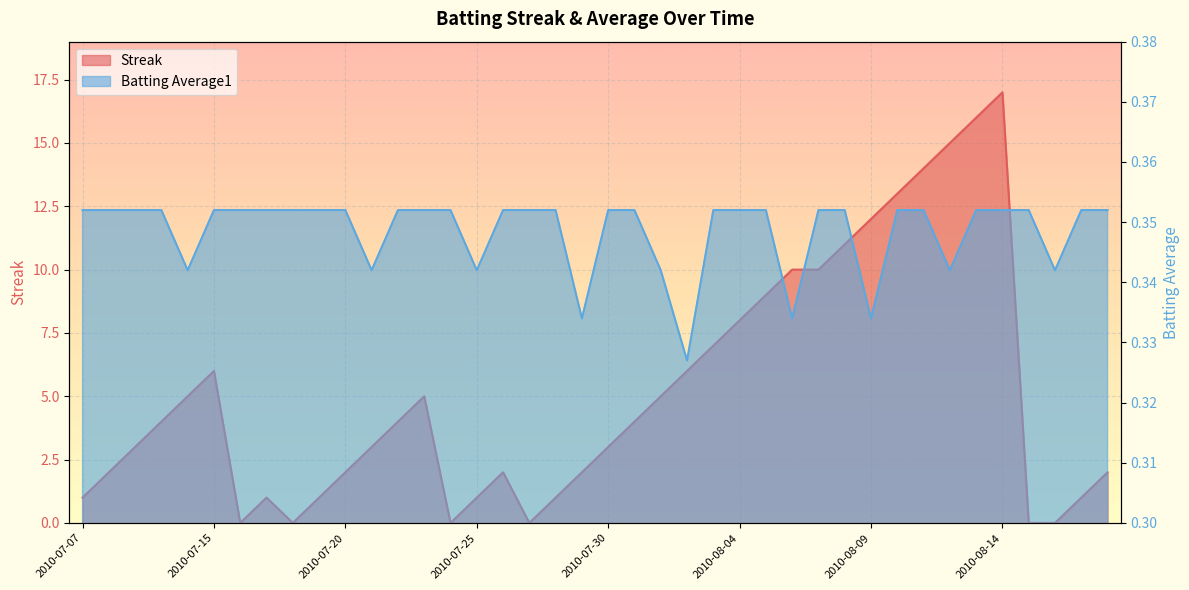

How many interior local valleys does the Streak series have?

4